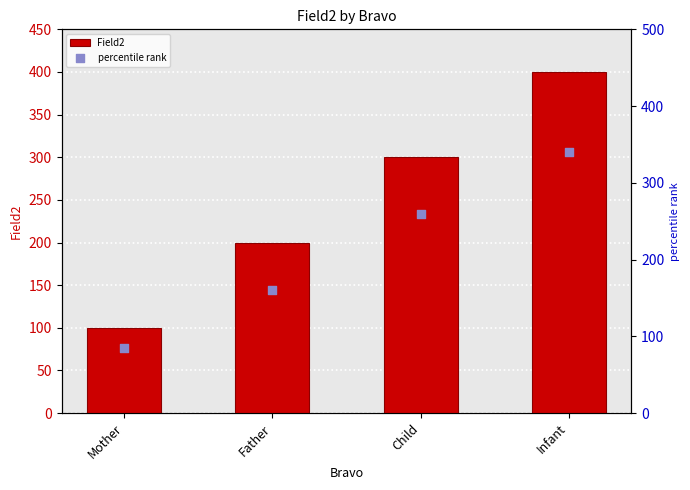

Which series has the largest total across all categories?

Field2